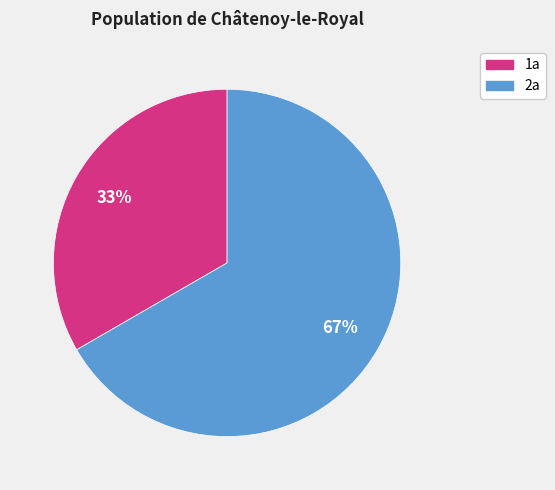

To the nearest percent, what percentage of the pie is 1a?

33%